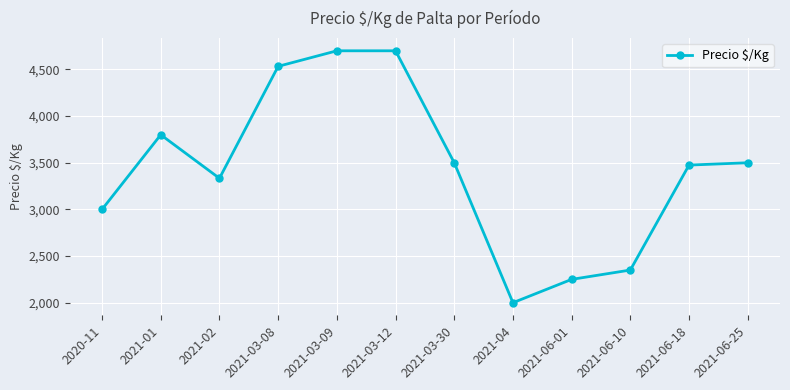

What is the difference between the second highest and second lowest values?

2450.0